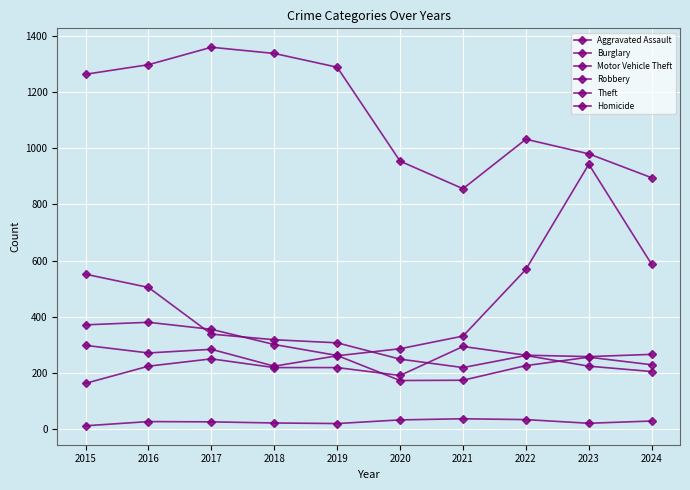

Does the chart have visible grid lines?

Yes